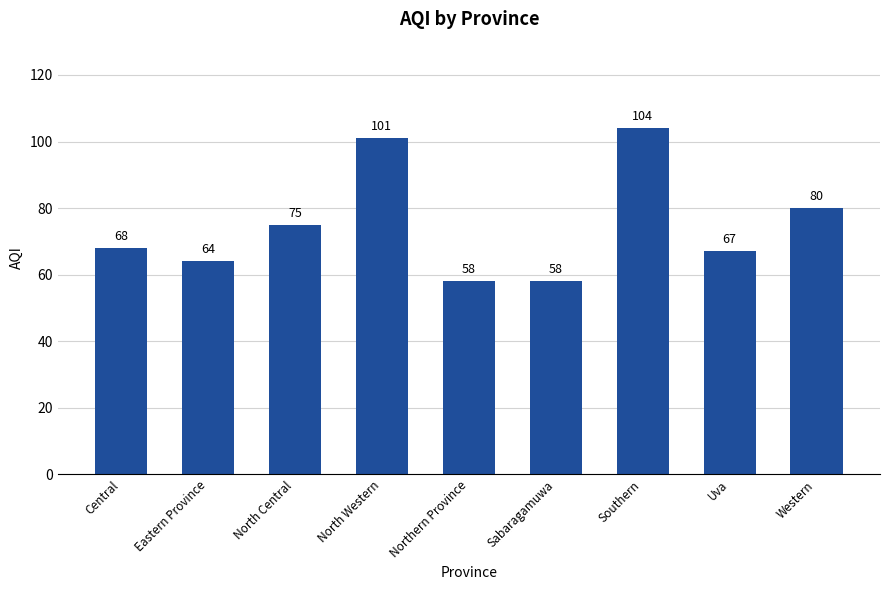

True or false: the data shows 104 at Southern.

True